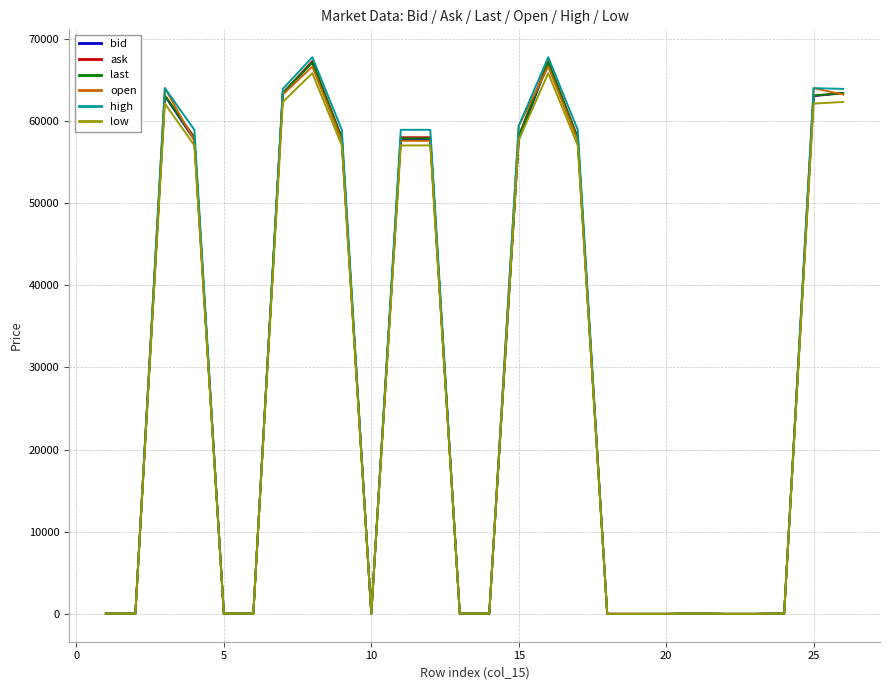

Which series has the widest spread of values?

high